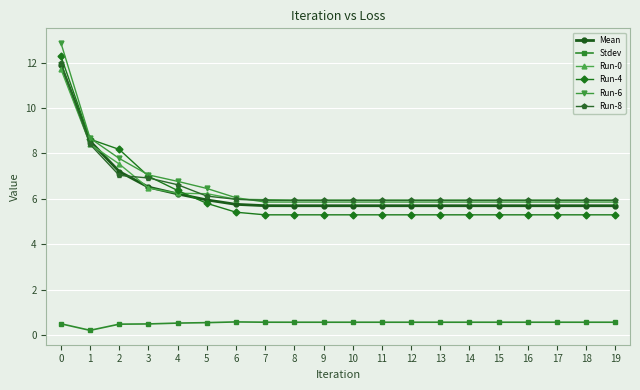

What is the spread (max minus min) of values at 0?

12.4